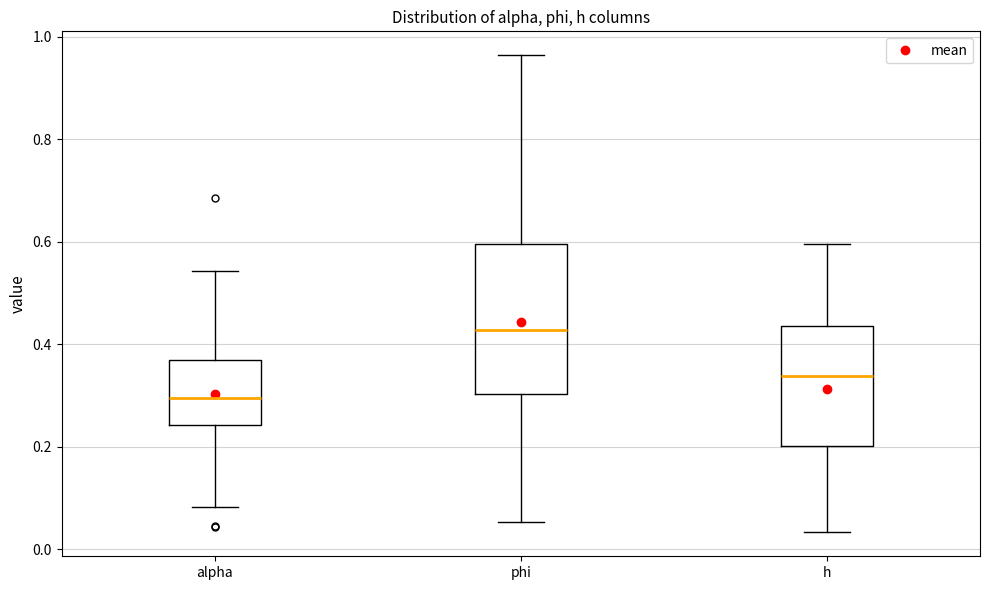

Reading left to right, read every box against the y-axis: the position of its median line, the range the box covers, and the ends of its whiskers. The values are not printed on the chart, so give them approximately, as read against the axis.

alpha: median 0.30, box 0.24 to 0.36, whiskers 0.08 to 0.54
phi: median 0.42, box 0.30 to 0.60, whiskers 0.06 to 0.96
h: median 0.34, box 0.20 to 0.44, whiskers 0.04 to 0.60